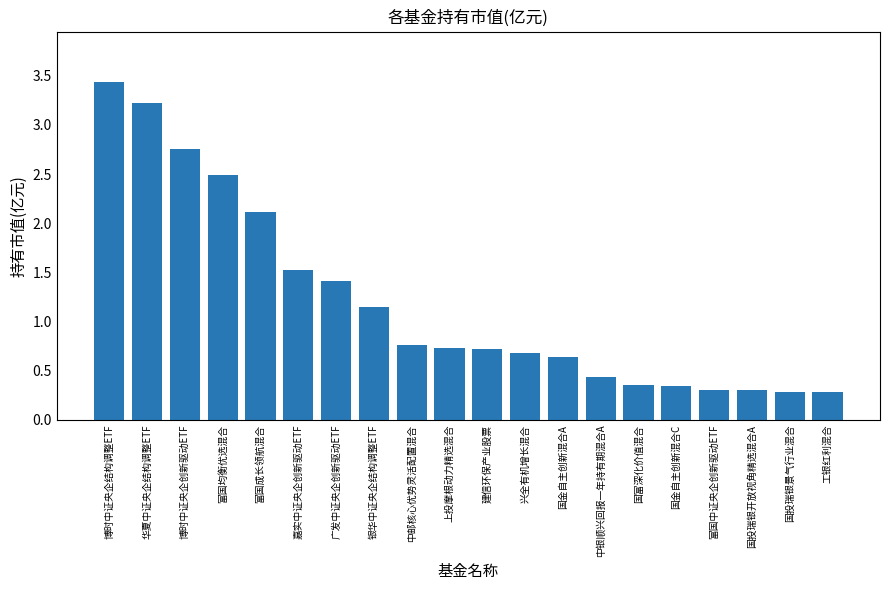

Is it true that the value at 华夏中证央企结构调整ETF is 4.5?

False